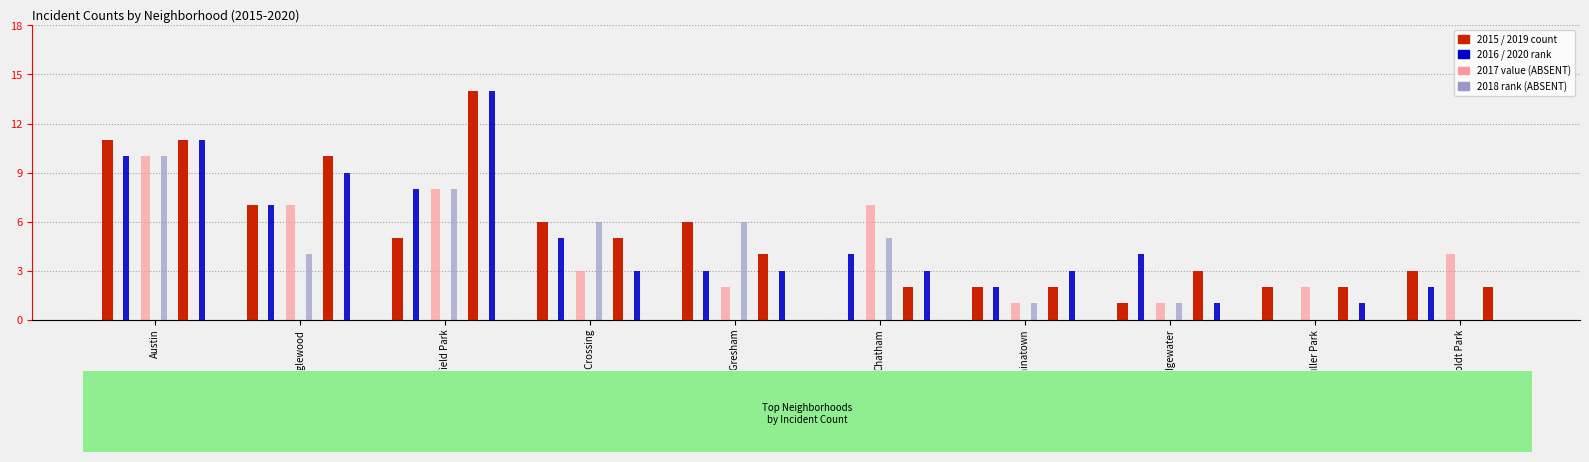

What is the sum of all 2015 values?

43